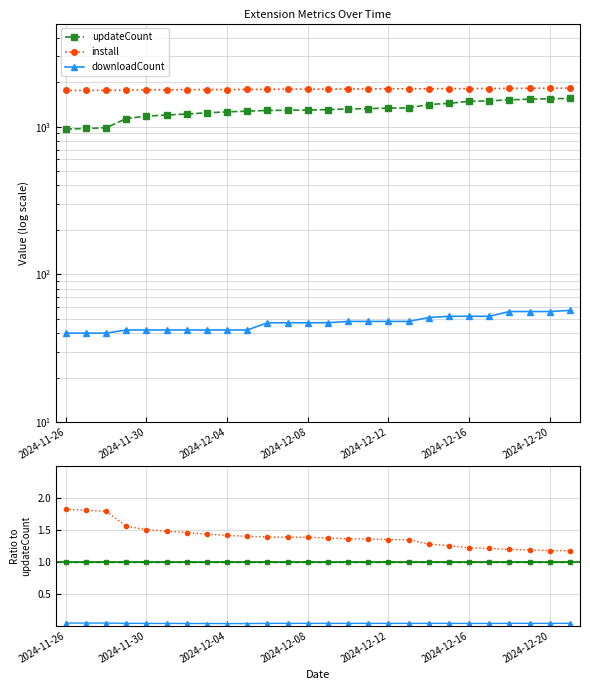

What is the label of the 26th point from the right?

2024-11-26